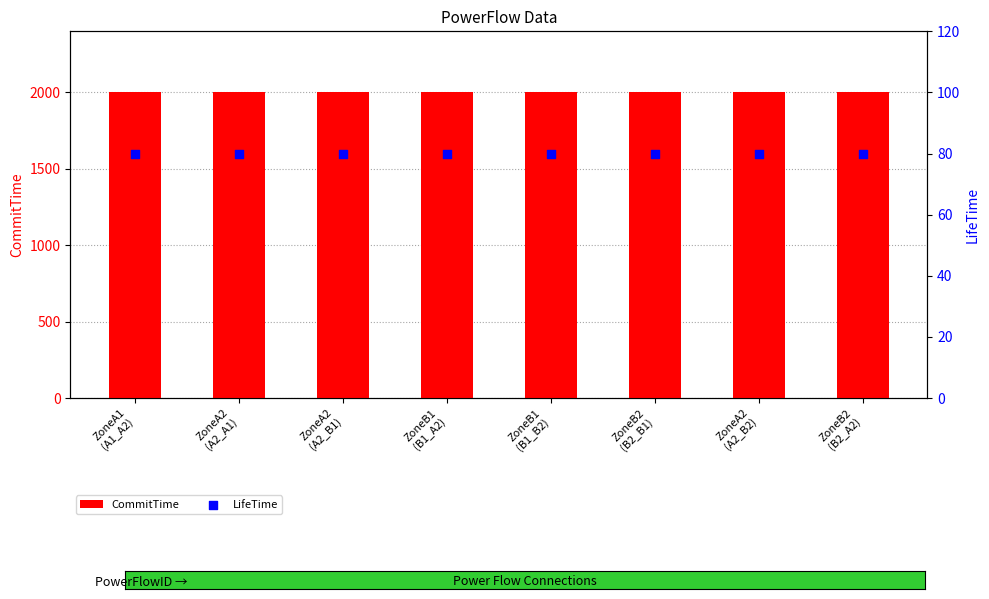

At how many categories does at least one series exceed 1001?

8